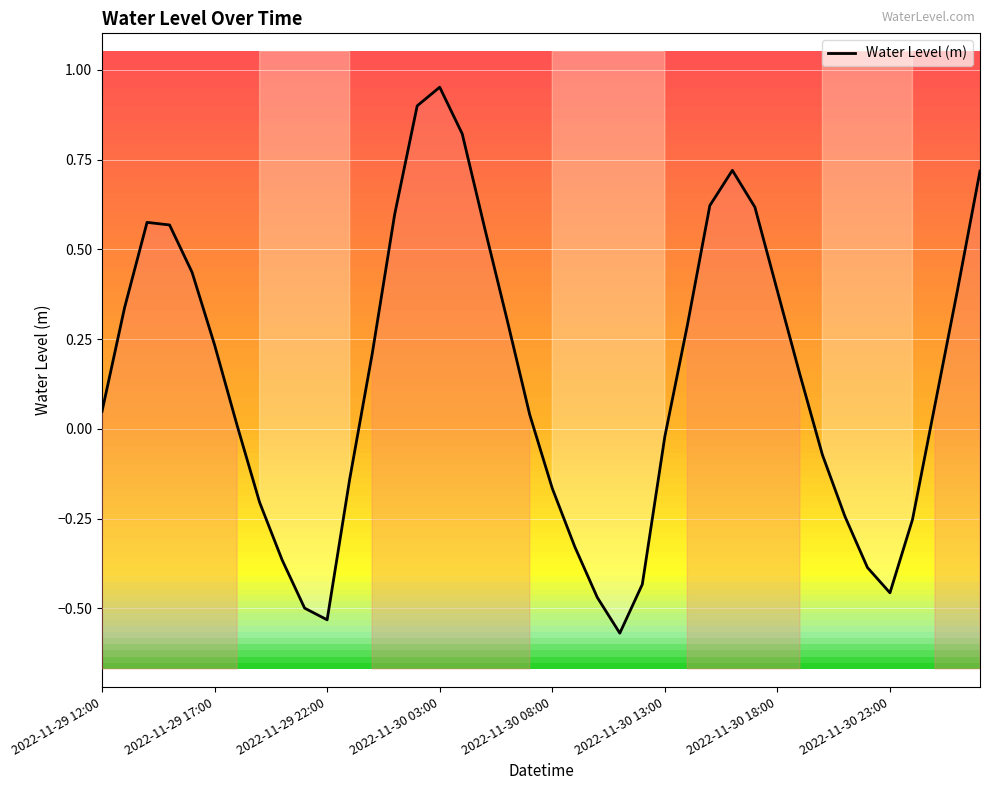

At which label is the value closest to 0?

2022-11-29 18:00